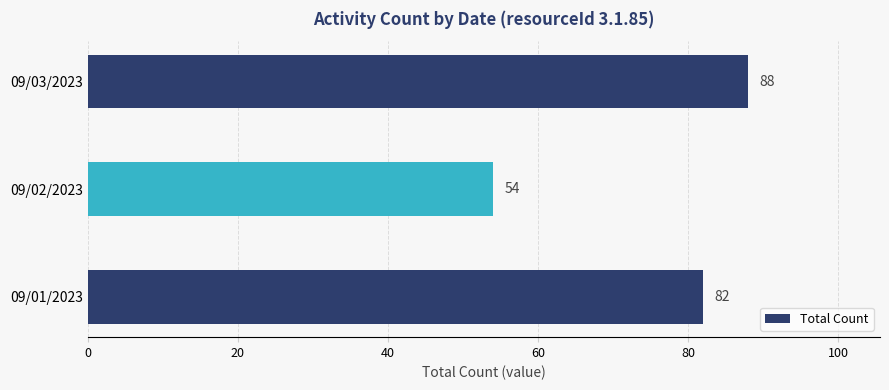

Which category has the highest value across all series?

09/03/2023